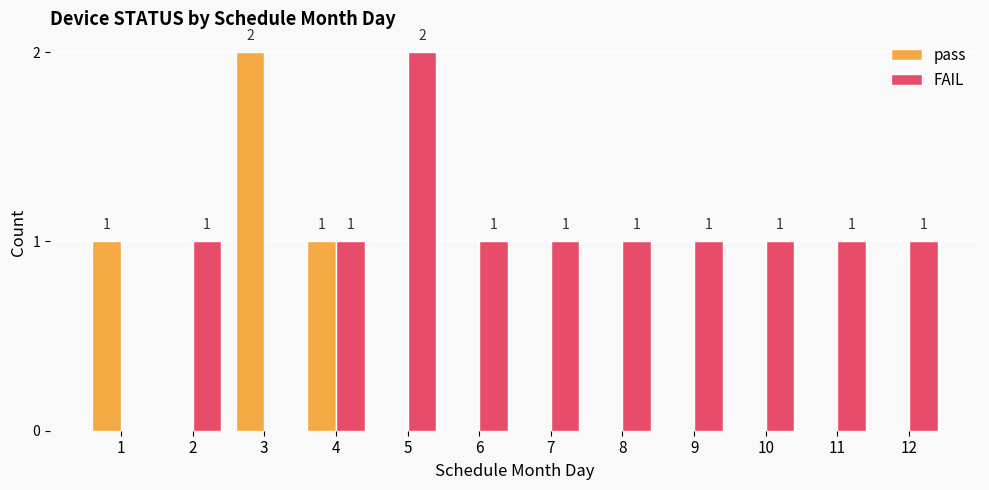

Which series changed the most between 4 and 12?

pass